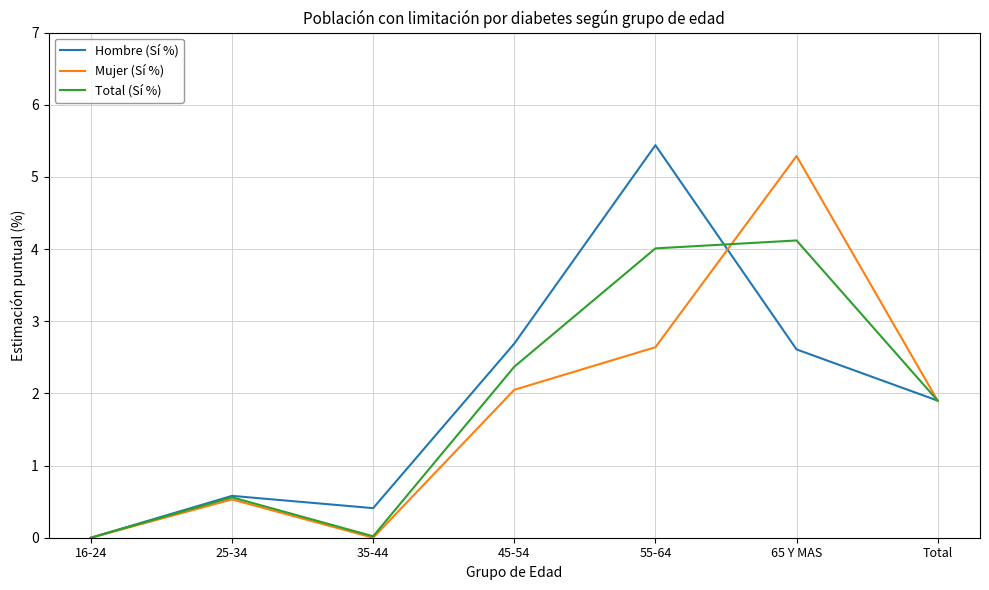

True or false: Total (Sí %) and Hombre (Sí %) intersect in this chart.

True